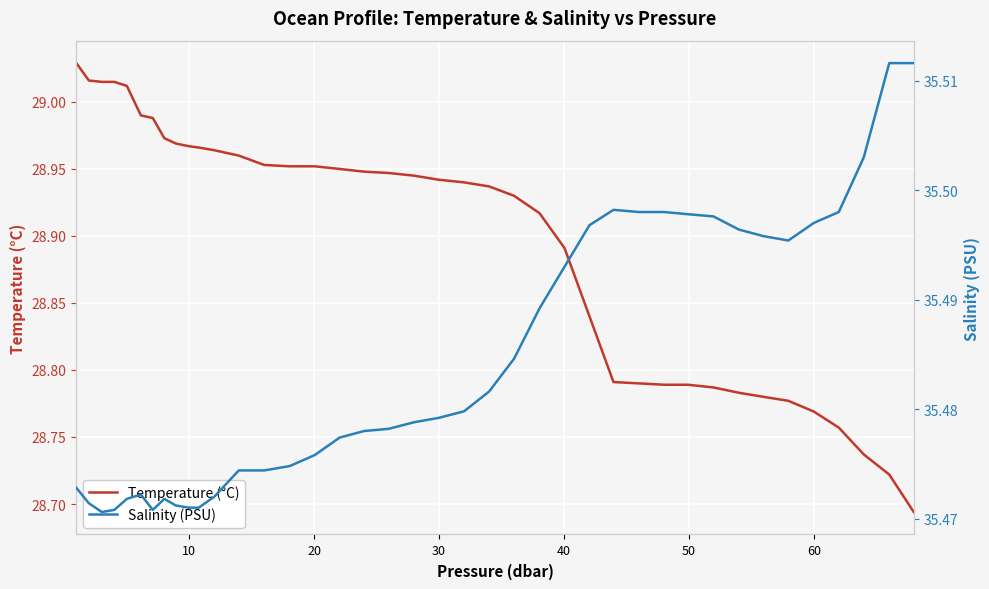

True or false: Salinity (PSU) and Temperature (°C) cross at least once.

False